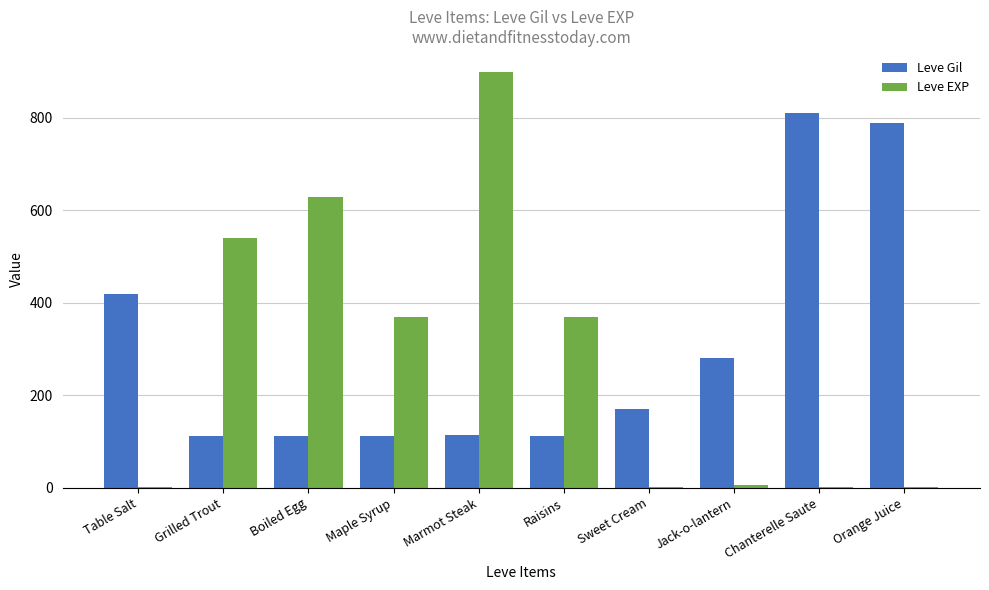

The value of Leve Gil at Marmot Steak is 196. True or false?

False